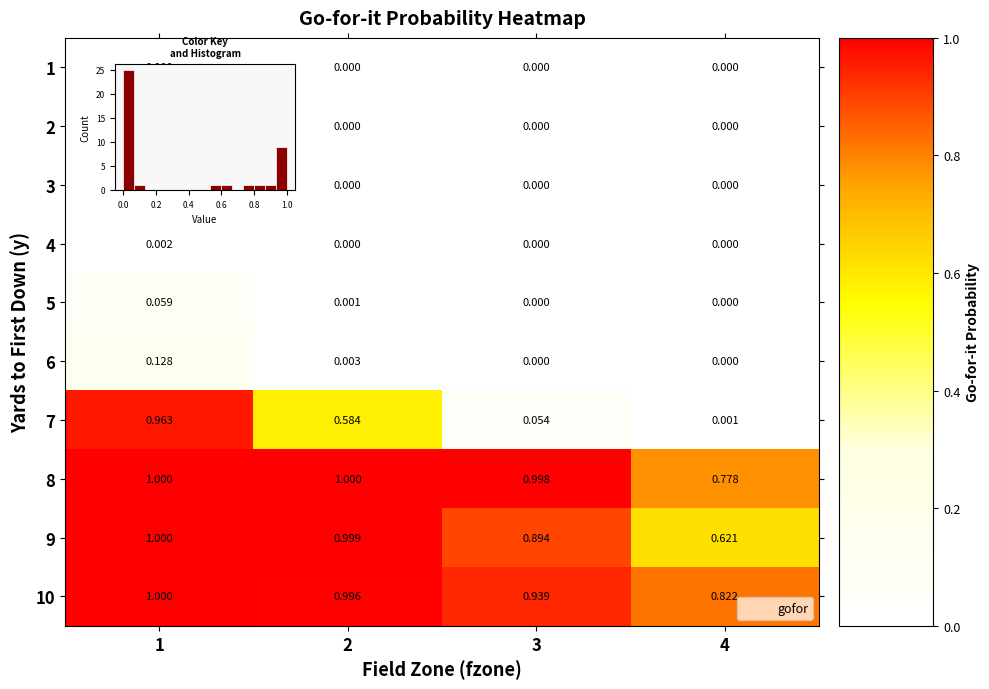

The value of 8 at 2 is 1.0. True or false?

True